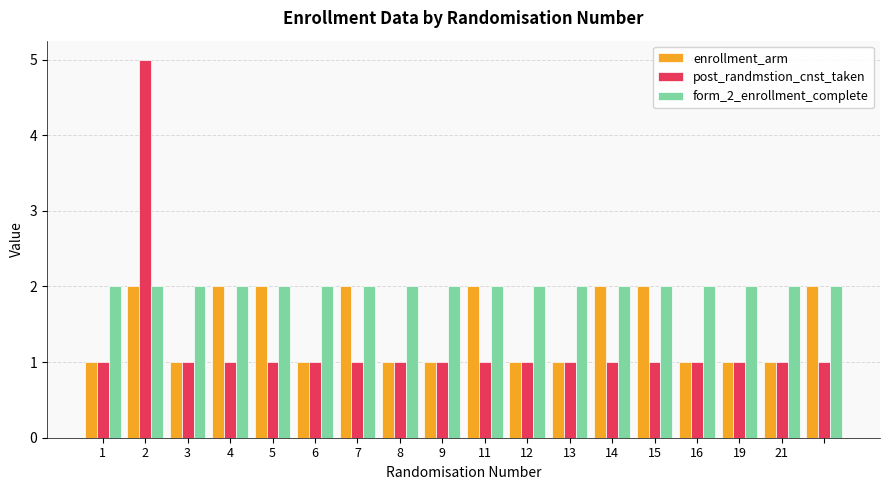

What is the greatest value displayed?

5